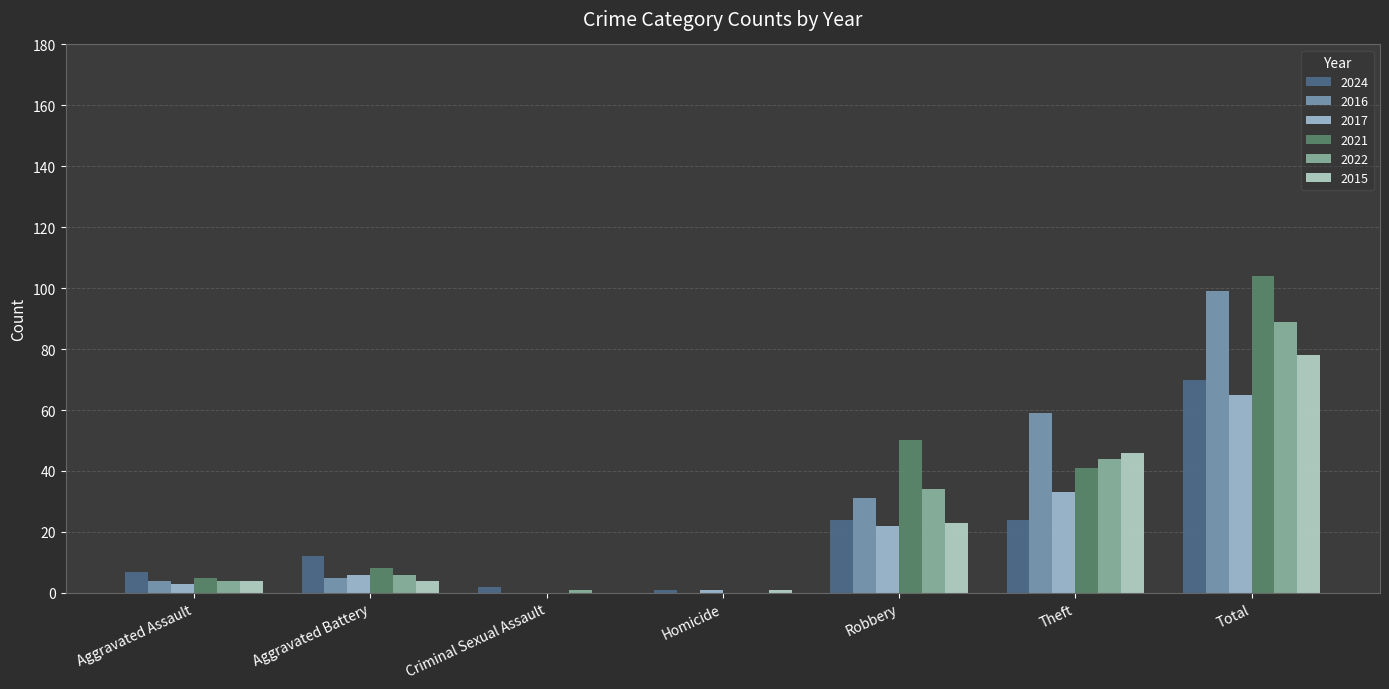

What is the average value of the 2016 series?

28